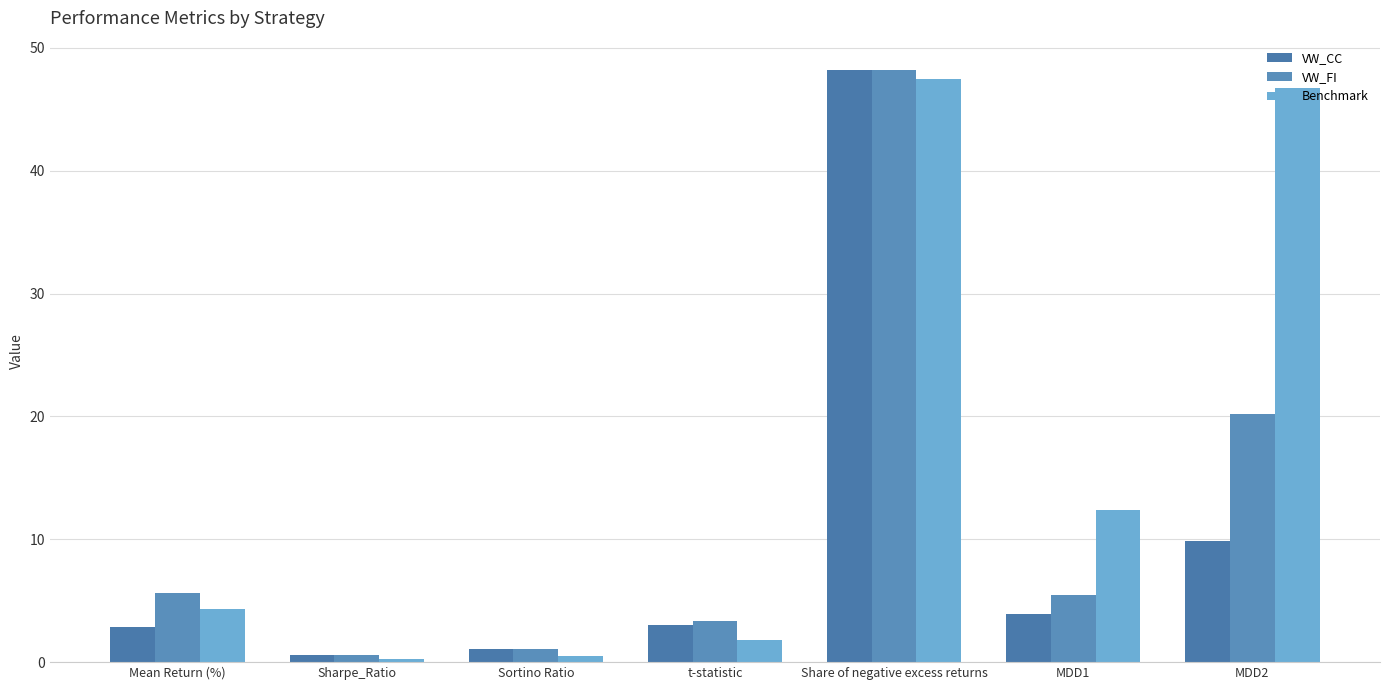

What is the value of the VW_CC bar at the 1st from the left?

2.9